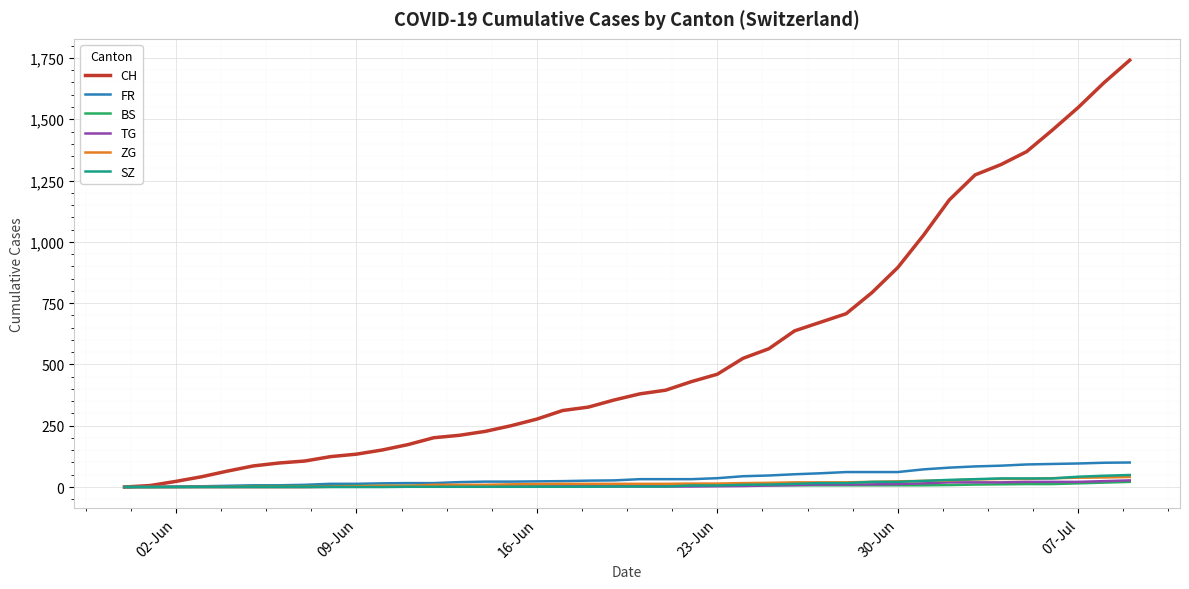

Which series has the largest total across all categories?

CH